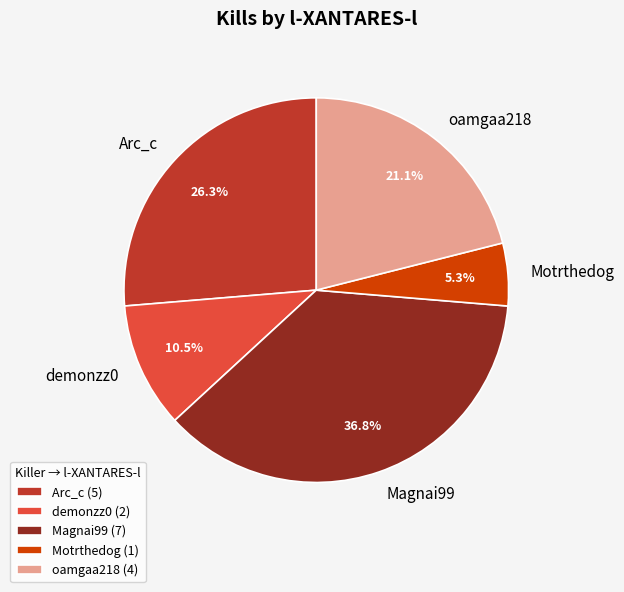

Is there any slice that represents more than half of the pie?

No